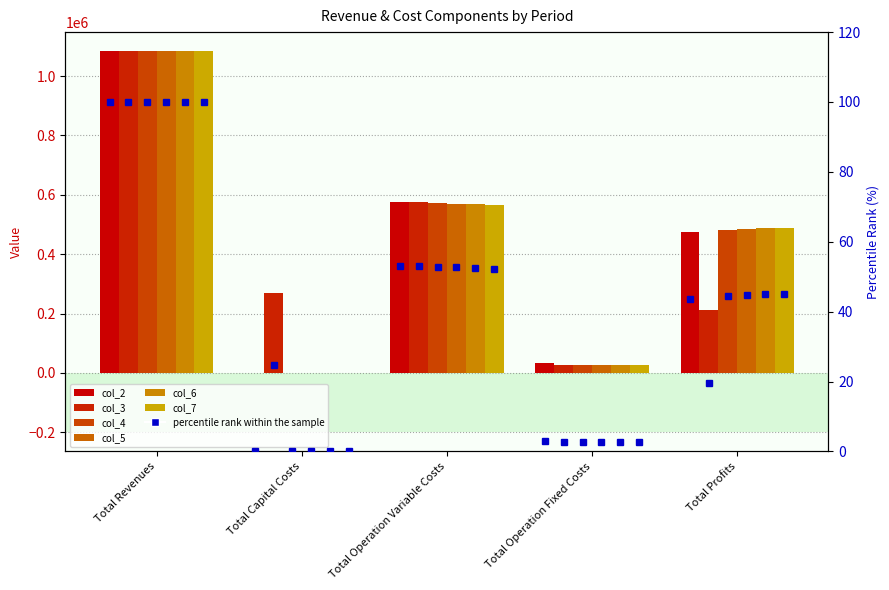

The col_7 series shows 1083619.3 at Total Revenues. True or false?

True